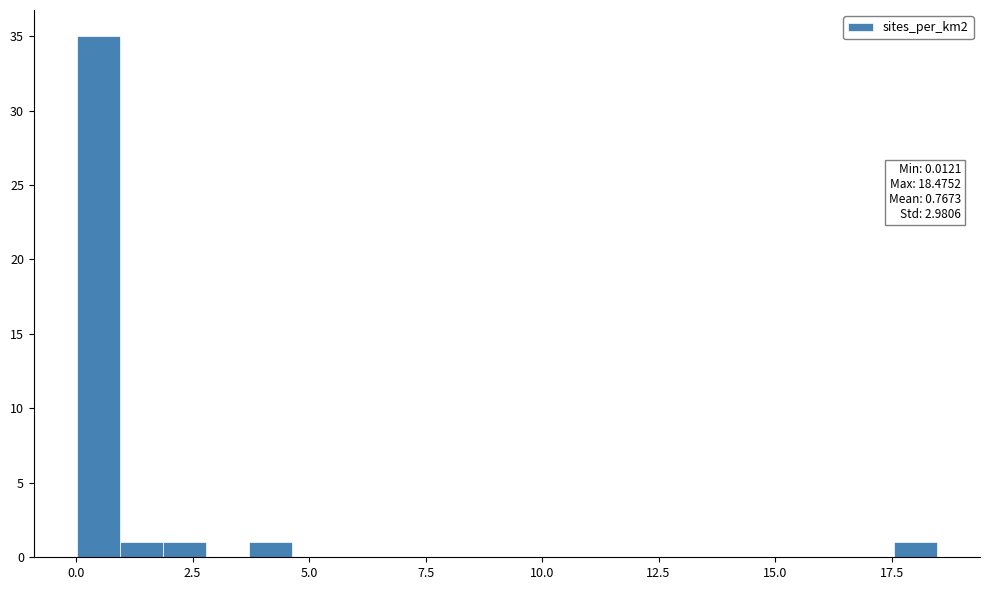

Around what value on the x-axis is the tallest bar? Give the approximate position of its centre, as read against the axis.

0.5